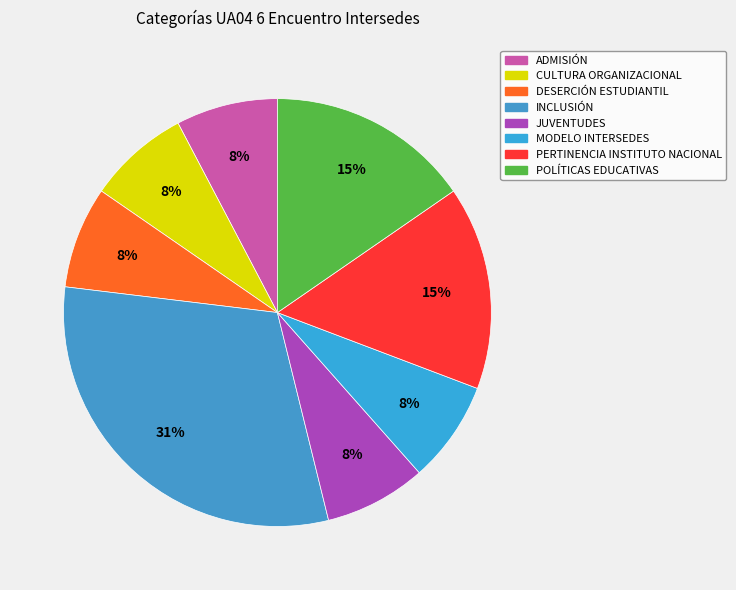

To the nearest percent, what is the average slice percentage?

12%